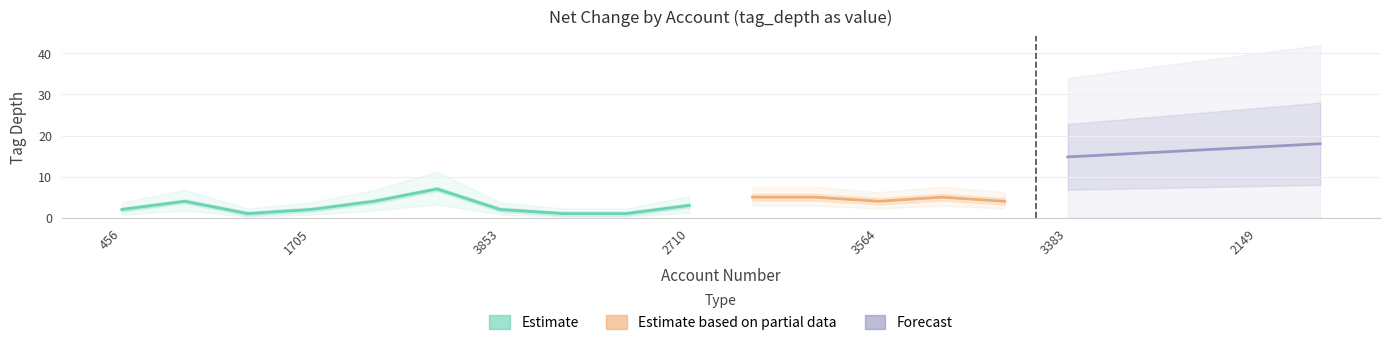

True or false: Estimate has a value of 5 at 1854.

False